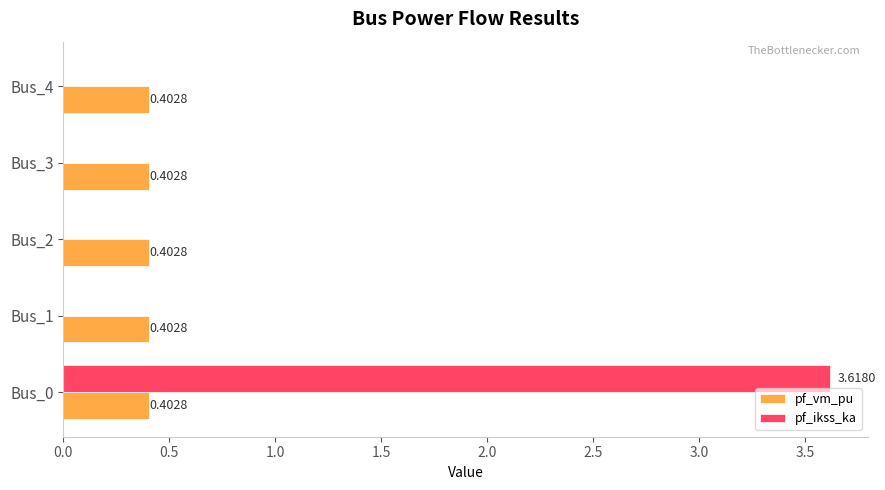

Which series changed the most between Bus_0 and Bus_3?

pf_ikss_ka